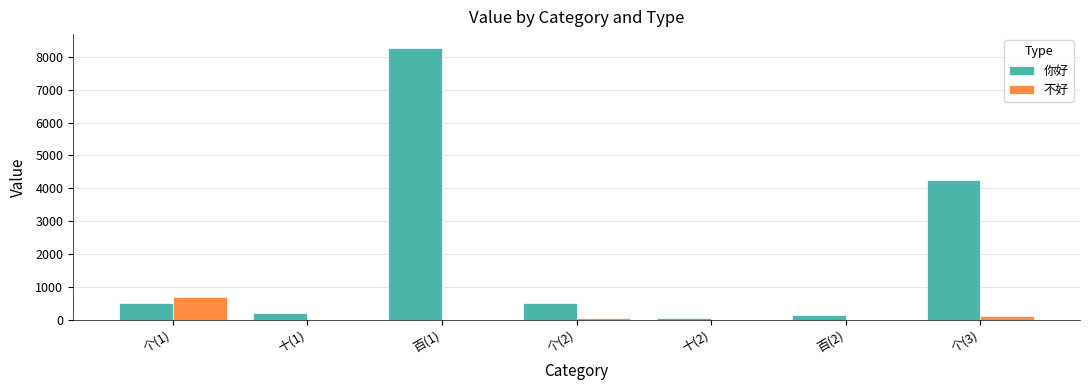

At which category does the chart reach its peak across all series?

百(1)